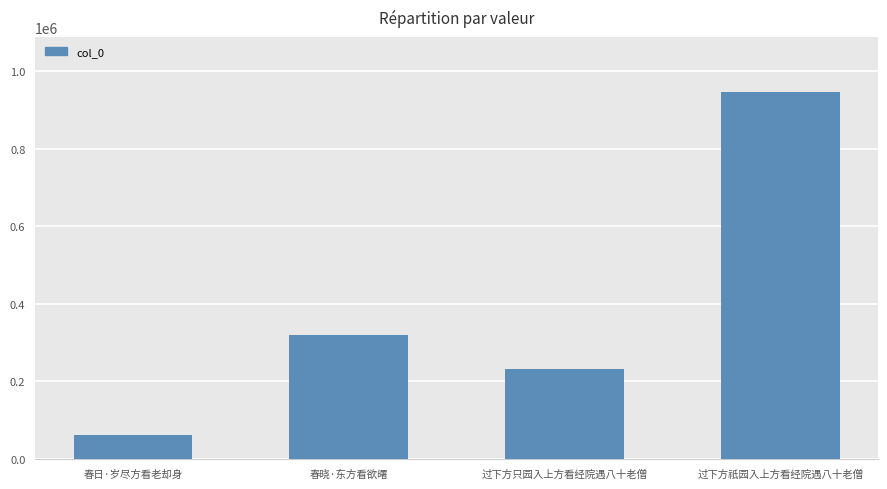

Is it true that the value at 过下方只园入上方看经院遇八十老僧 is 231064?

True